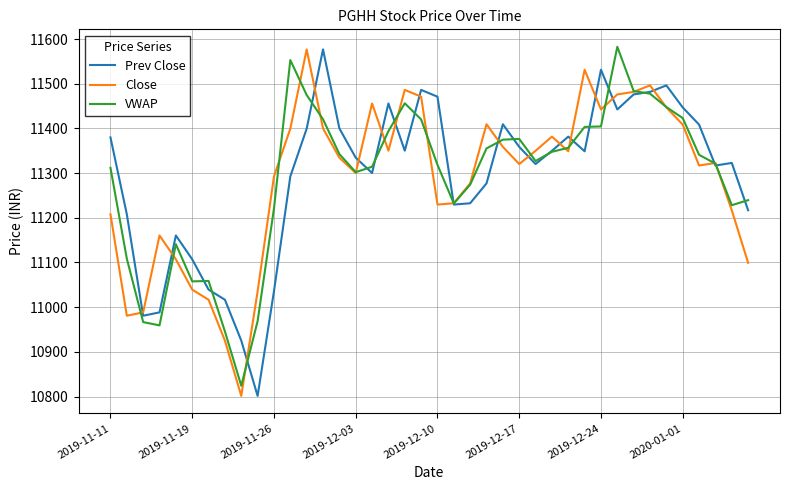

In Close, how many points are higher than both neighbors (excluding endpoints)?

9